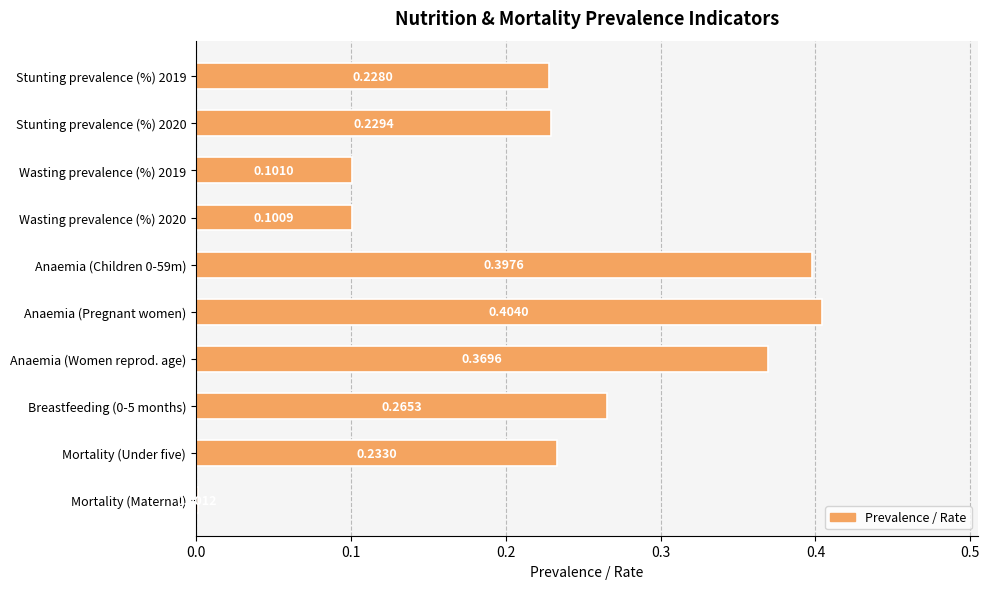

Which category has the highest value across all series?

Anaemia (Pregnant women)